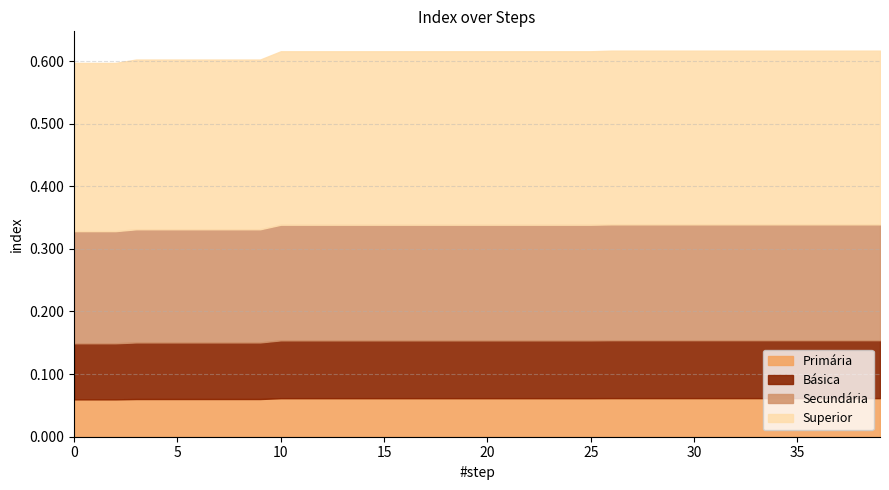

Which label corresponds to the largest value in the chart?

26